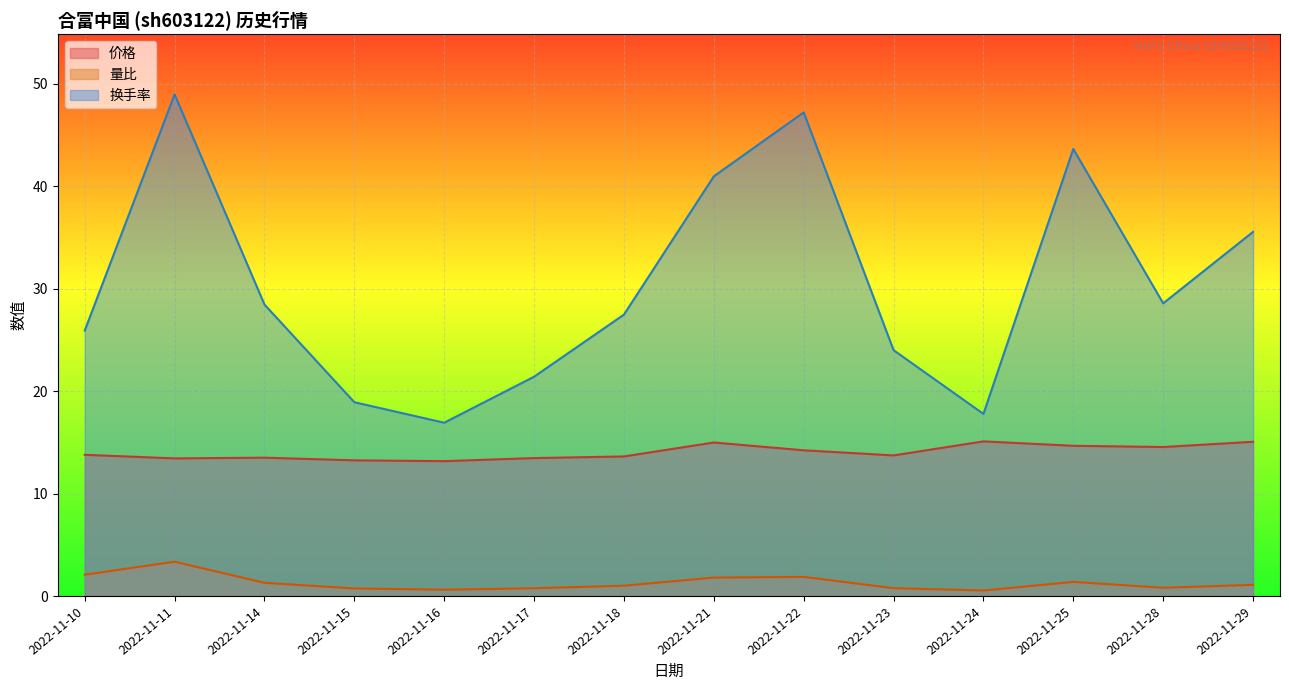

List the series in order of their peak value, lowest first.

量比, 价格, 换手率